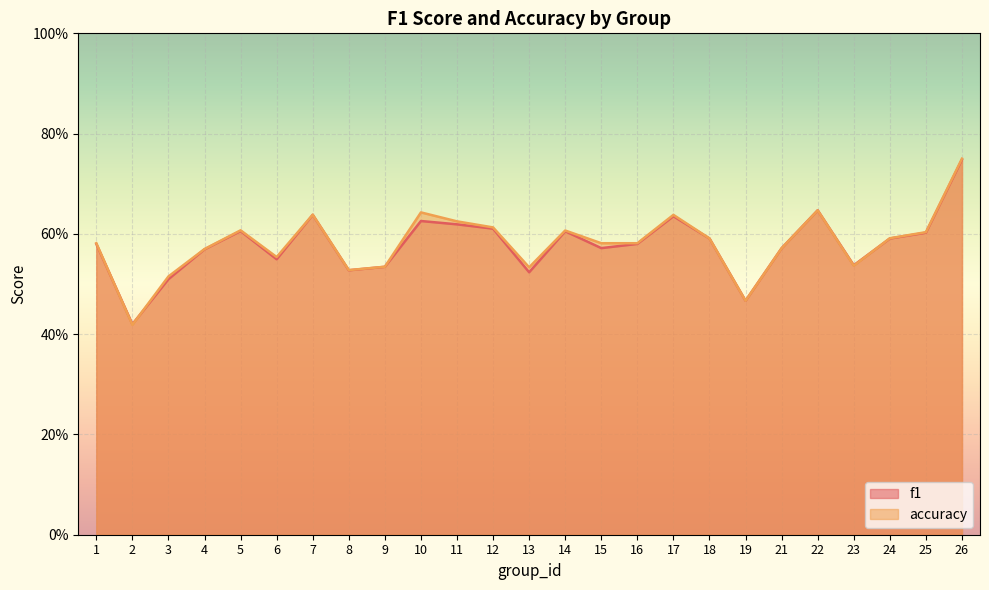

Where is f1 nearest to the value 0?

2